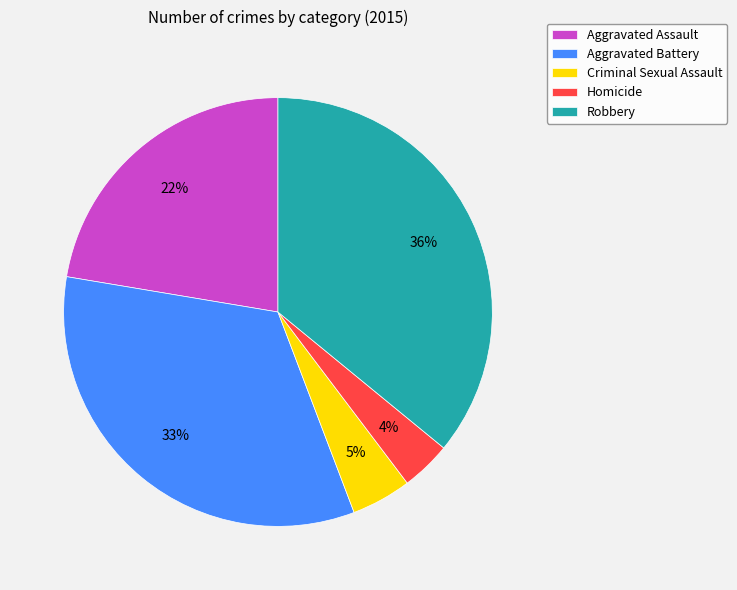

To the nearest percent, what percentage of the pie is Homicide?

4%